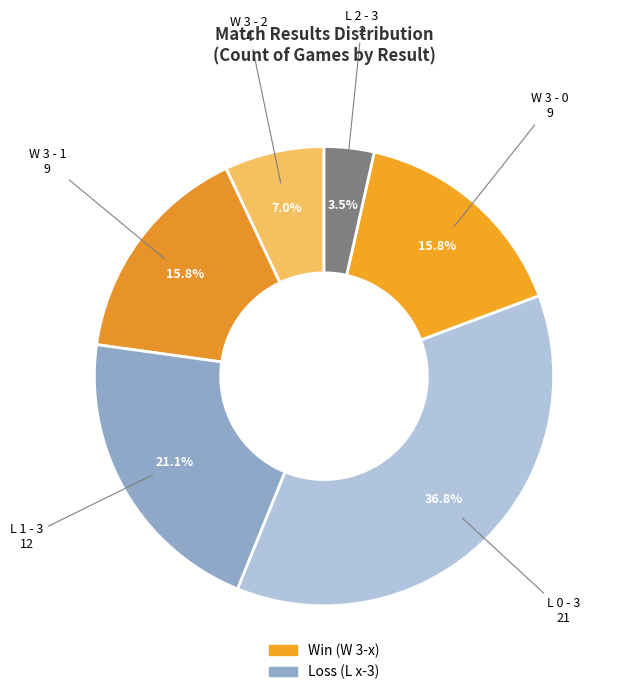

How many slices are in this pie chart?

6